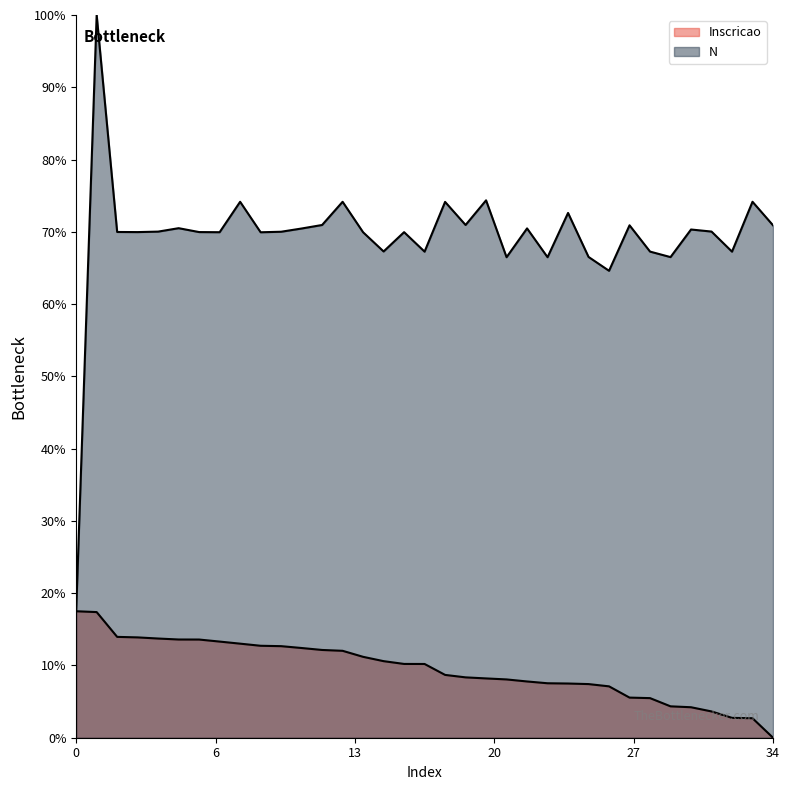

What is the minimum value for N?

17.5